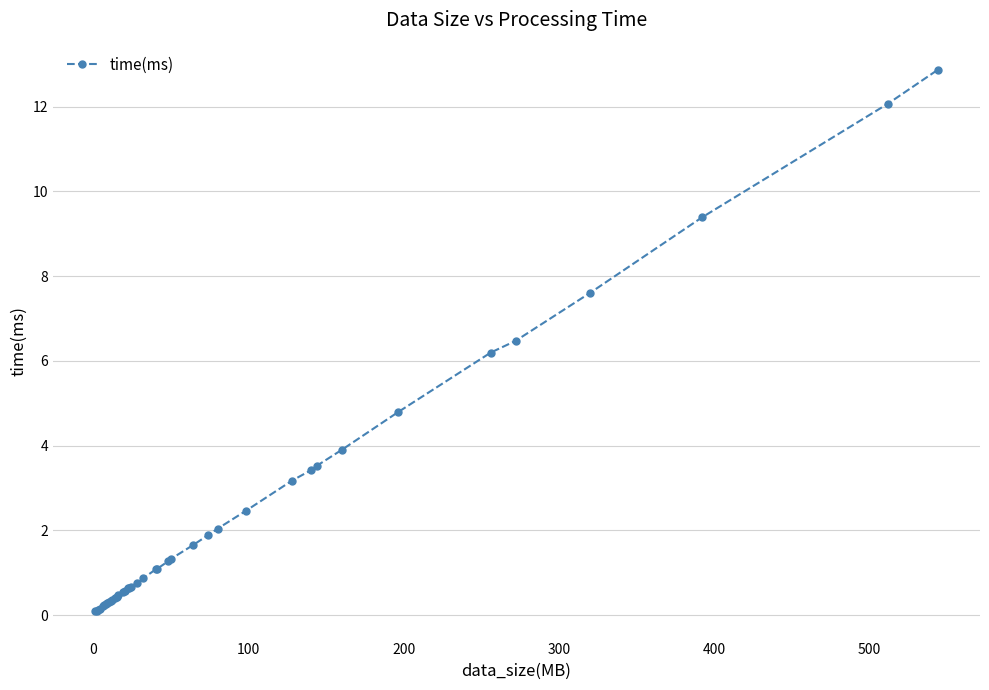

What is the difference between the maximum and second lowest values?

12.8